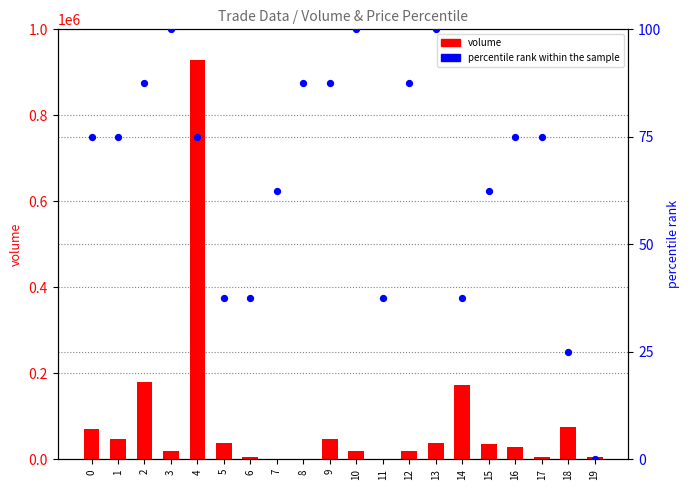

Which series has the largest Y range (max minus min)?

volume